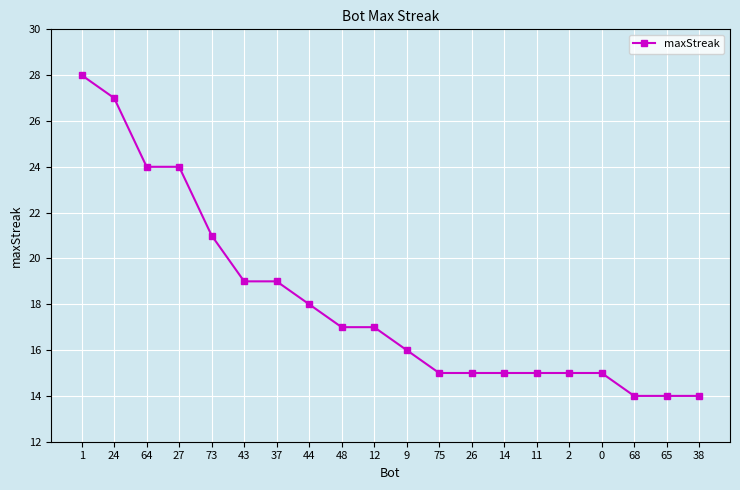

Which category has the highest value across all series?

1